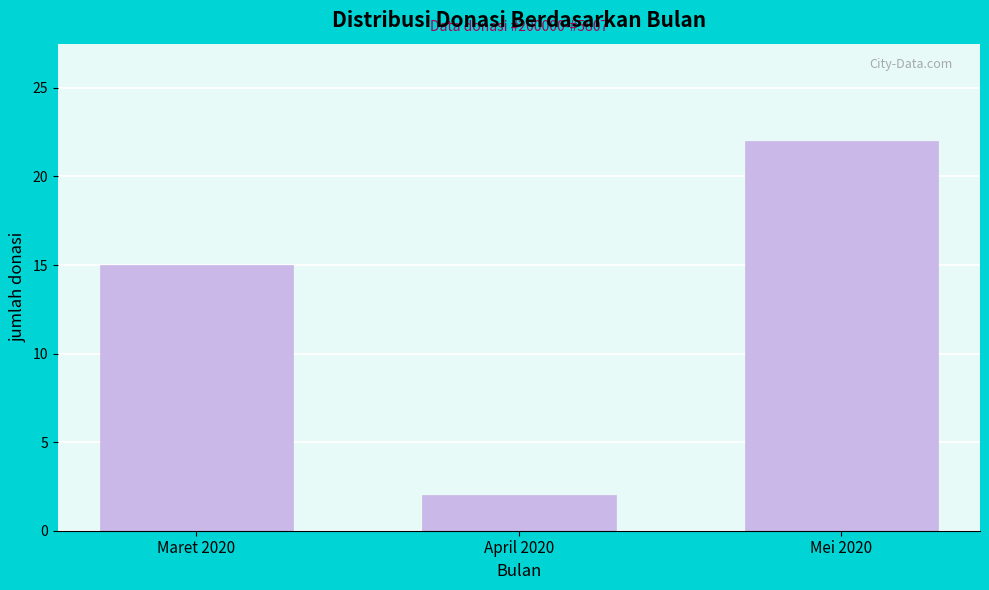

Reading left to right, transcribe all the data shown in this chart.

15	2	22